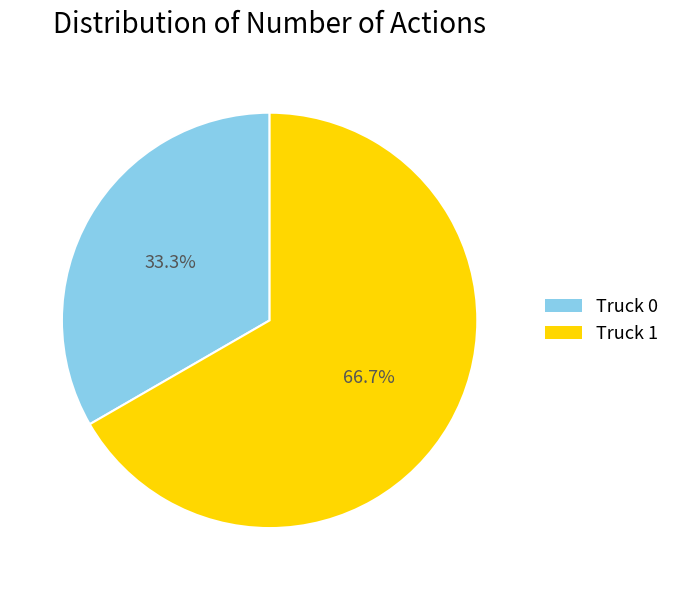

How many segments does this pie chart have?

2